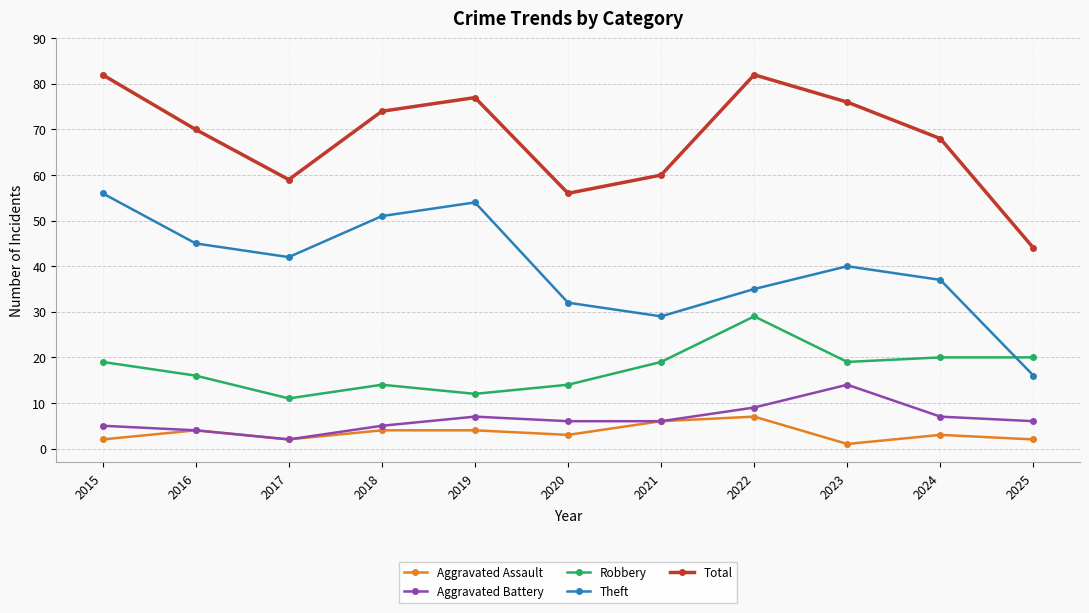

True or false: Total has a value of 123 at 2018.

False